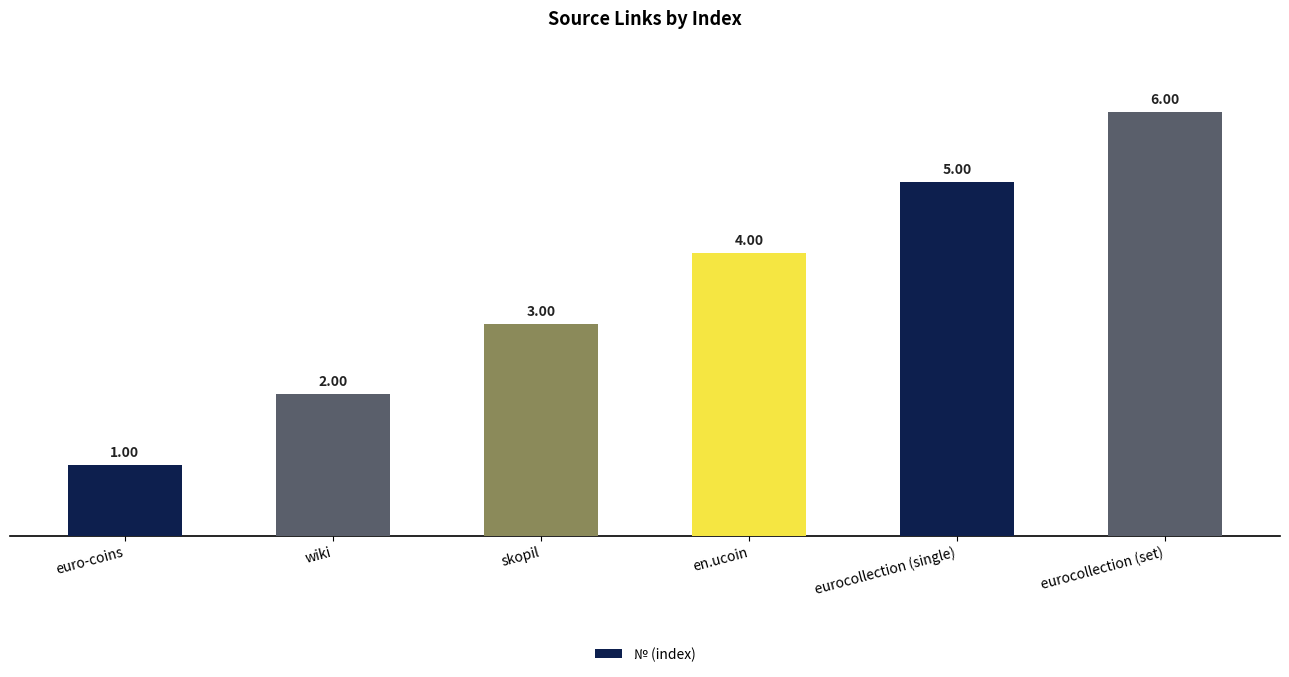

Rank the categories by value from highest to lowest.

eurocollection (set), eurocollection (single), en.ucoin, skopil, wiki, euro-coins